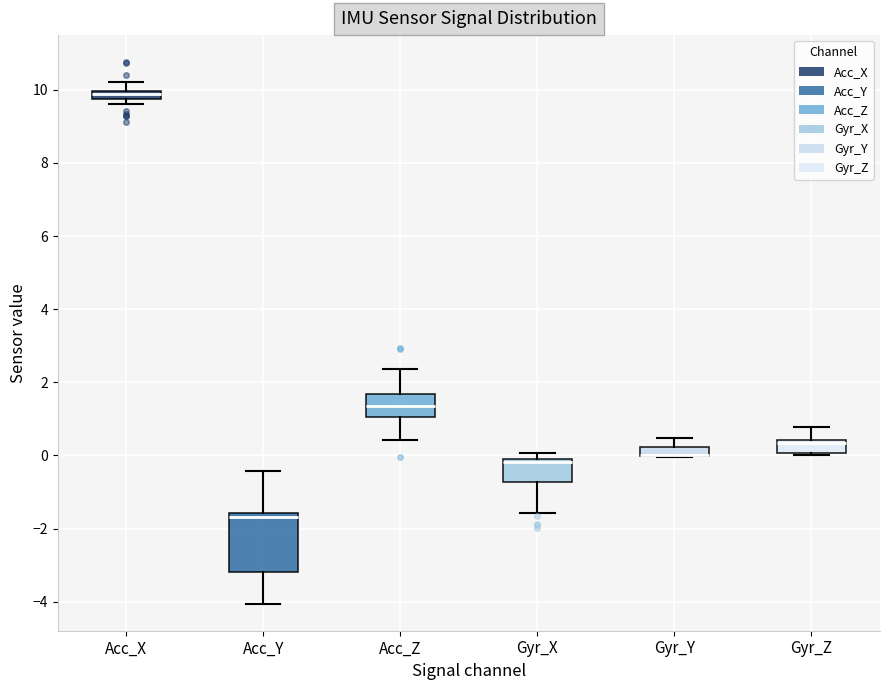

Where does the upper whisker of the box for Gyr_Y end on the y-axis? The values are not printed on the chart, so give them approximately, as read against the axis.

0.4